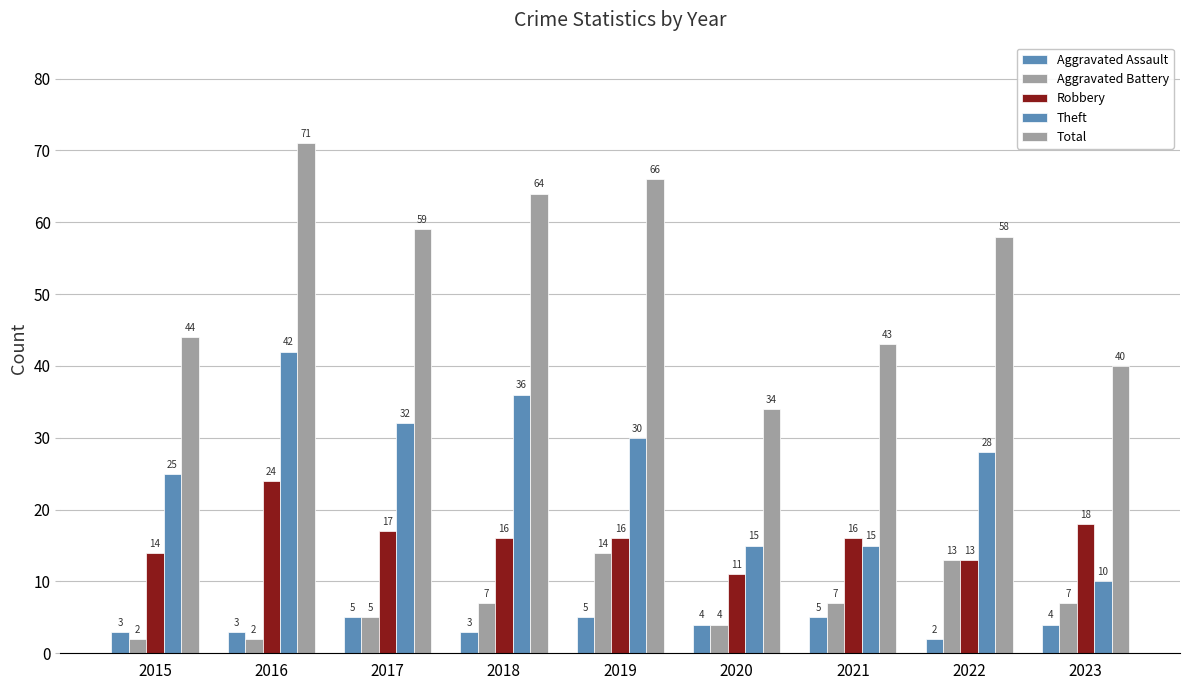

Are the bars horizontal?

No